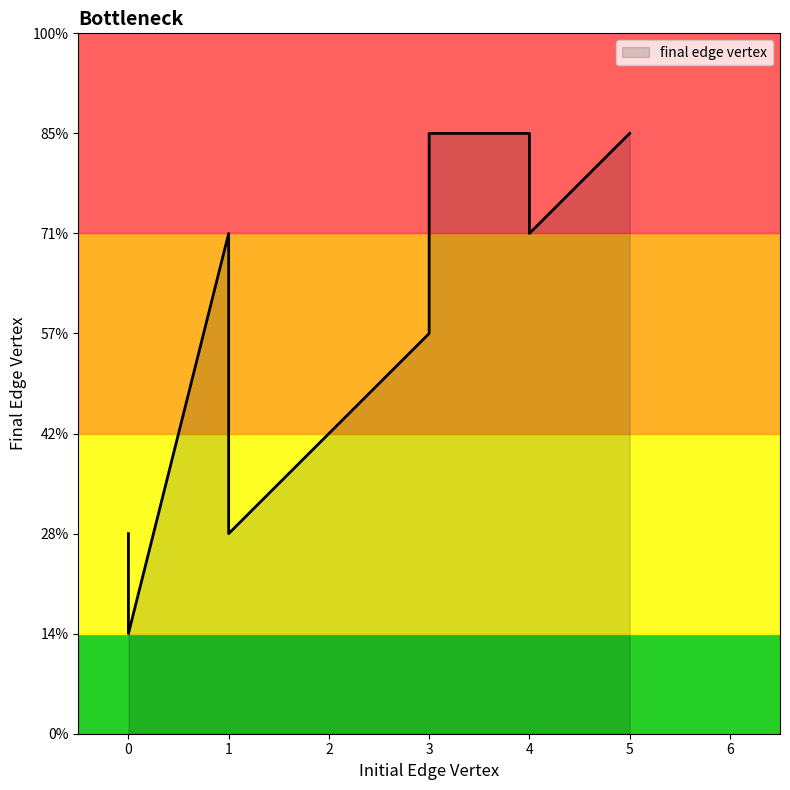

What is the value of the 2nd point from the left?

2